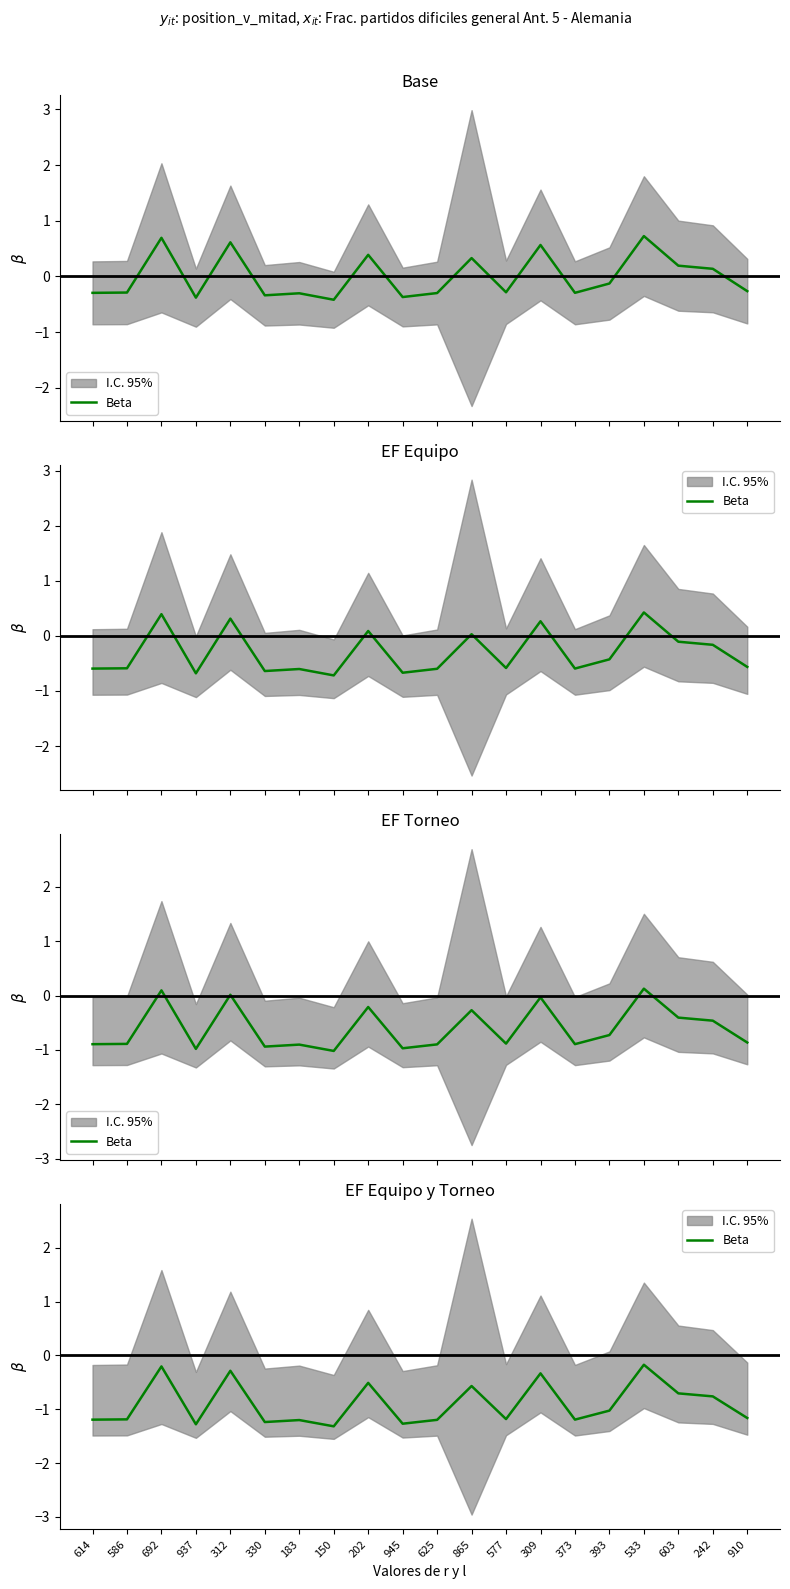

What position from the right is 945?

11